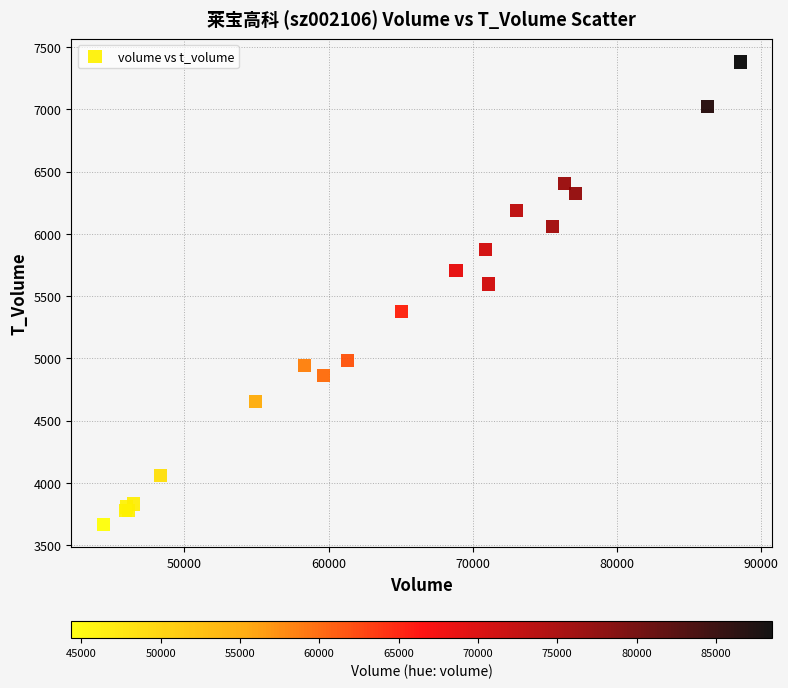

What Y value in the scatter plot is closest to 5523?

5598